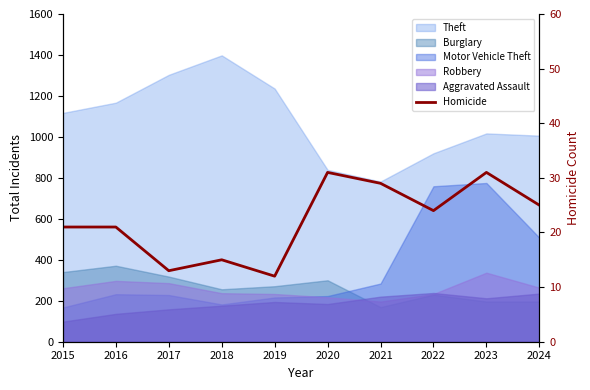

How many interior local valleys (lower than both neighbors) does the data have?

3